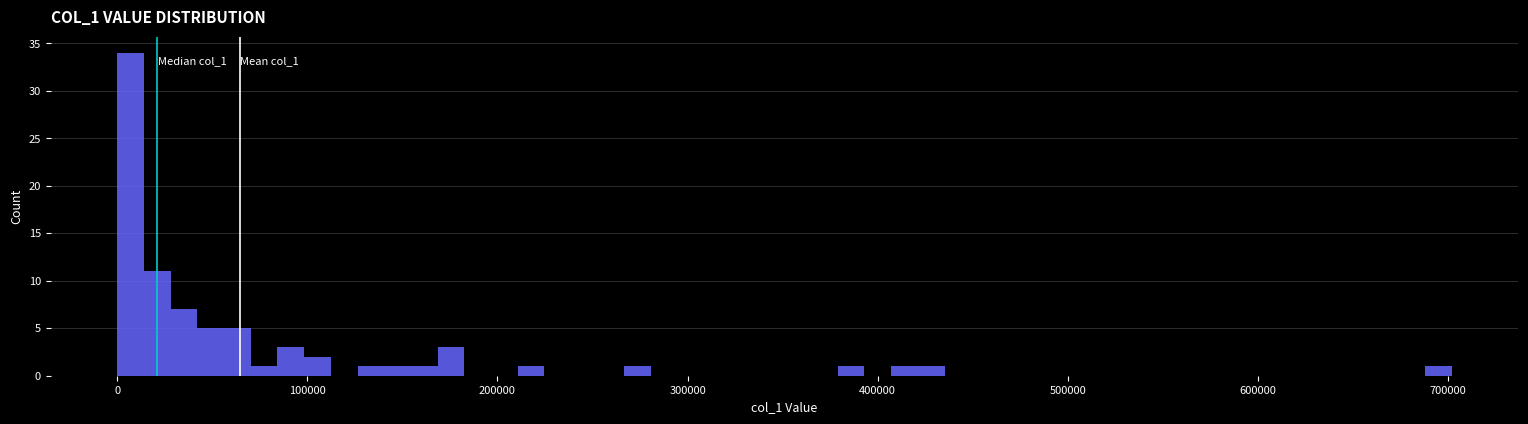

Around what value on the x-axis is the tallest bar? Give the approximate position of its centre, as read against the axis.

10000